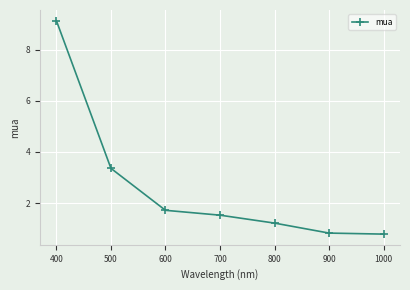

The chart shows a value of 0.6 at 800. True or false?

False